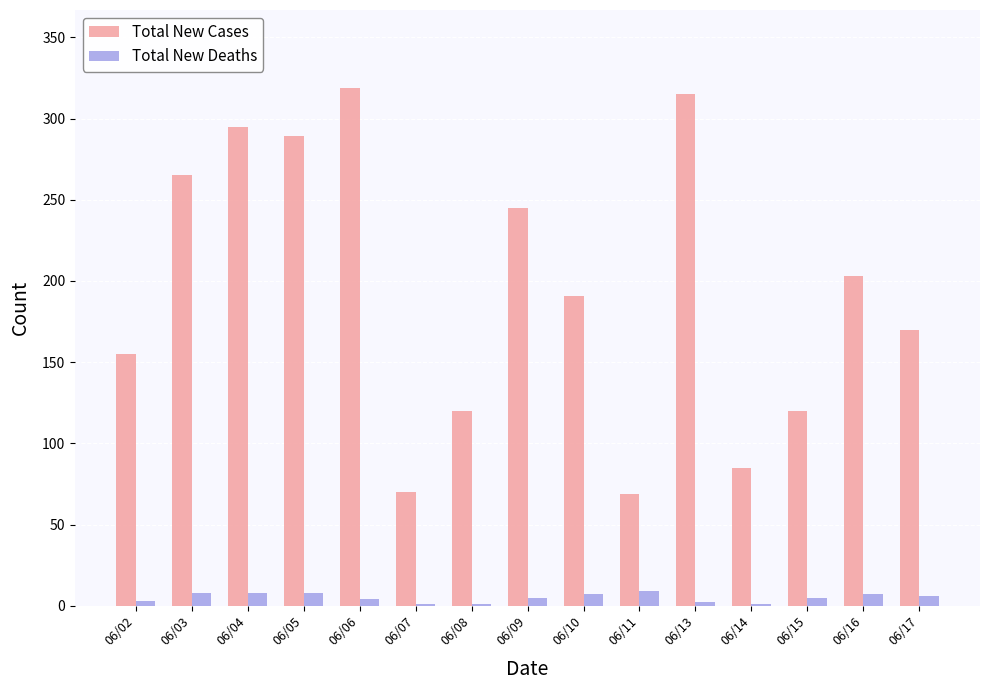

Which series changed the most between 06/08 and 06/09?

Total New Cases